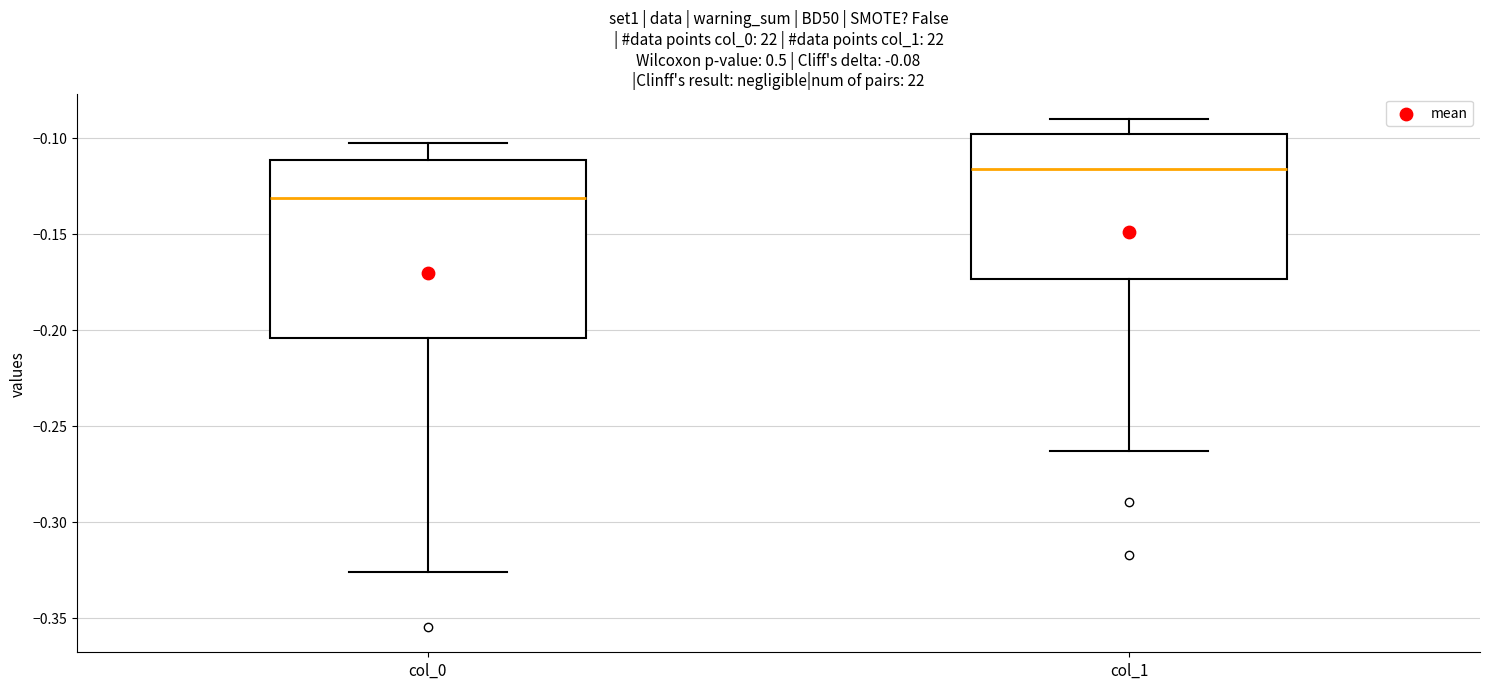

Where is the upper edge of the box for col_1 on the y-axis? The values are not printed on the chart, so give them approximately, as read against the axis.

-0.100